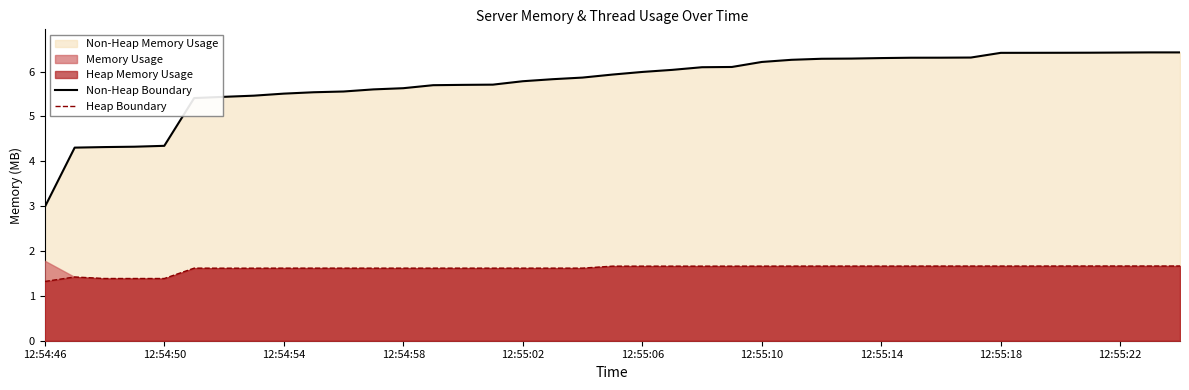

The Heap Boundary series shows 2.3 at 12:54:58. True or false?

False